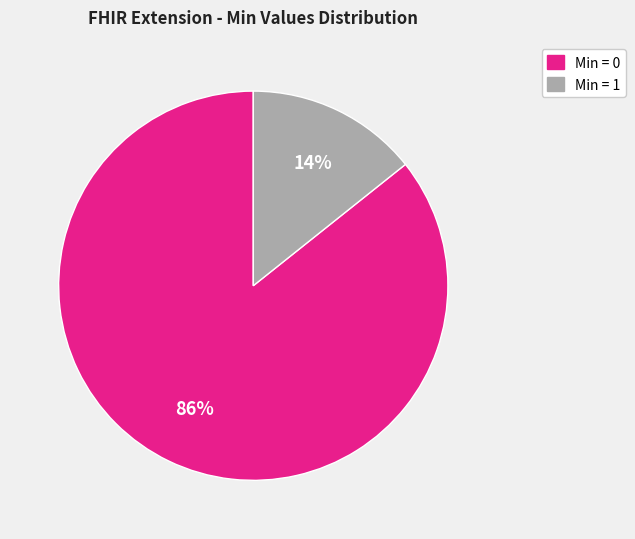

To the nearest percent, what is the average slice percentage?

50%